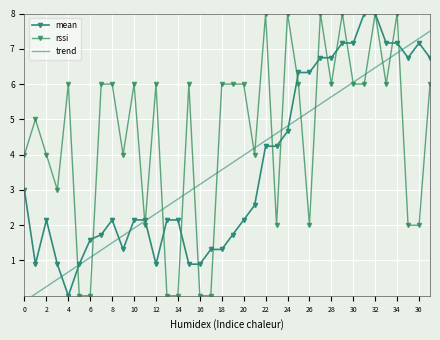

Which series has the largest range (max minus min)?

mean